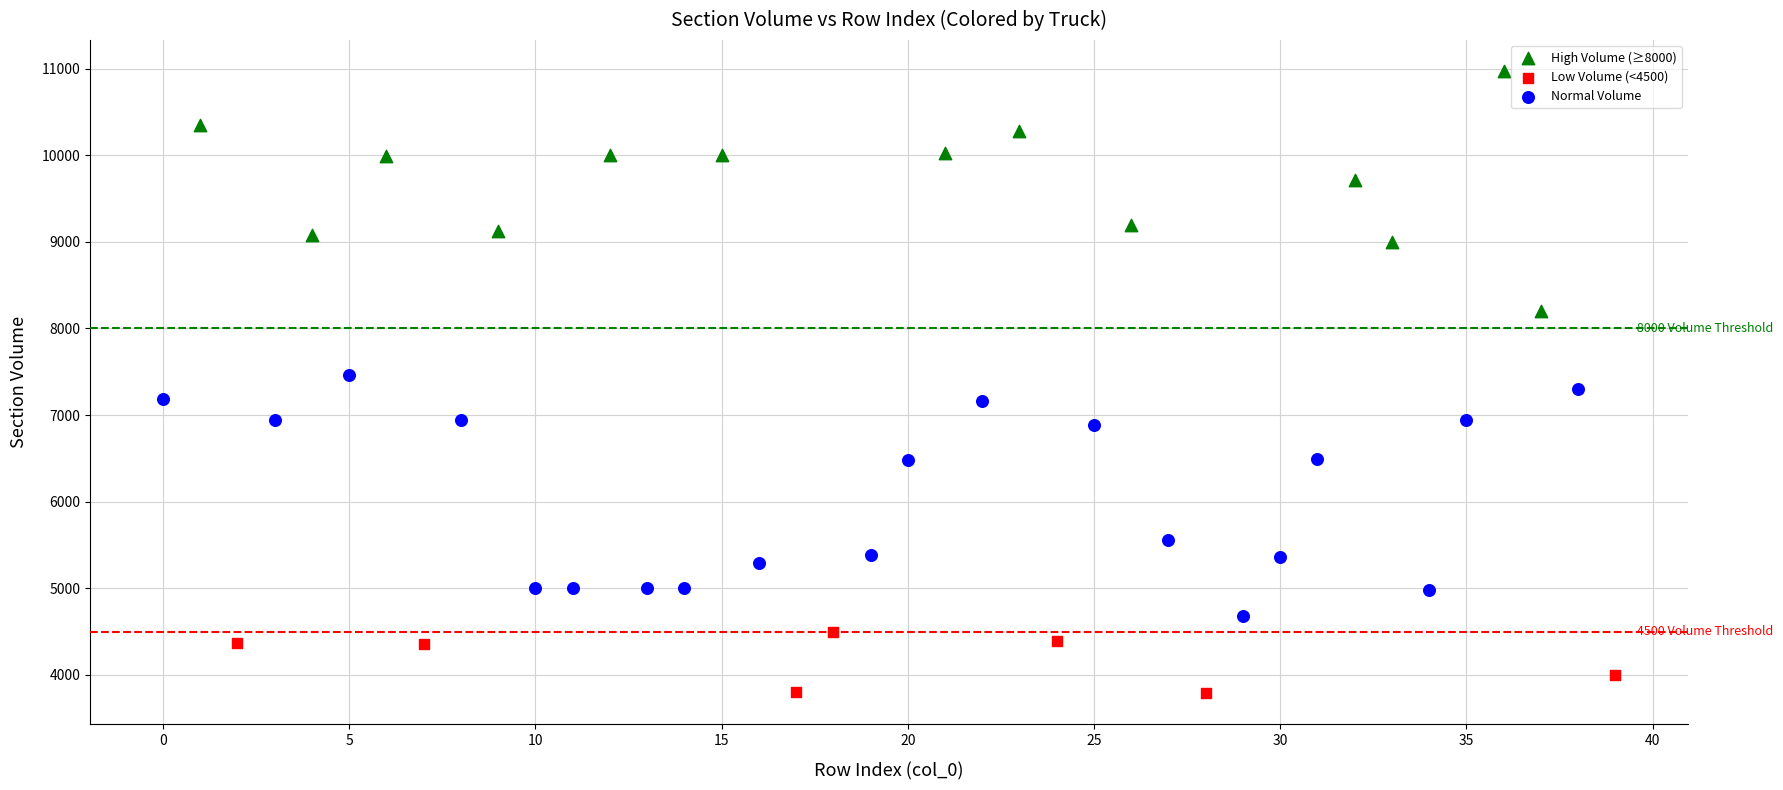

Which series reaches the minimum Y coordinate?

Low Volume (<4500)